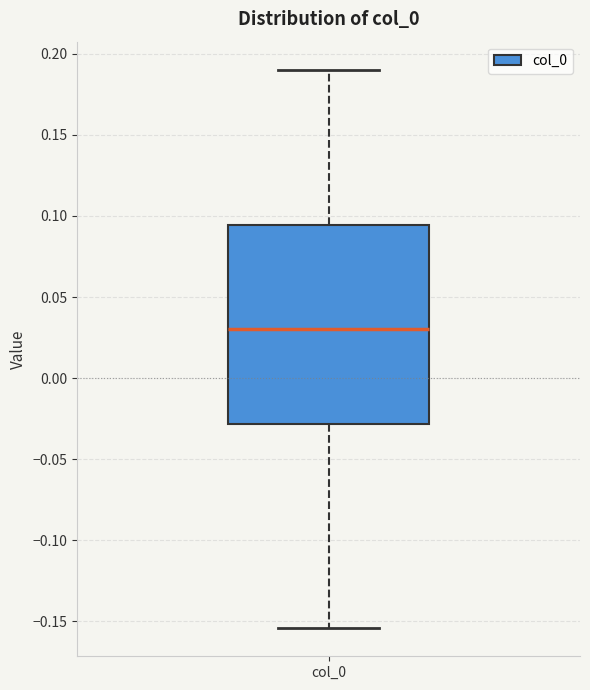

Transcribe this box plot: give where the median line is, the range the box spans, and where the two whiskers end, as read against the y-axis. The values are not printed on the chart, so give them approximately, as read against the axis.

median 0.030, box -0.030 to 0.095, whiskers -0.155 to 0.190